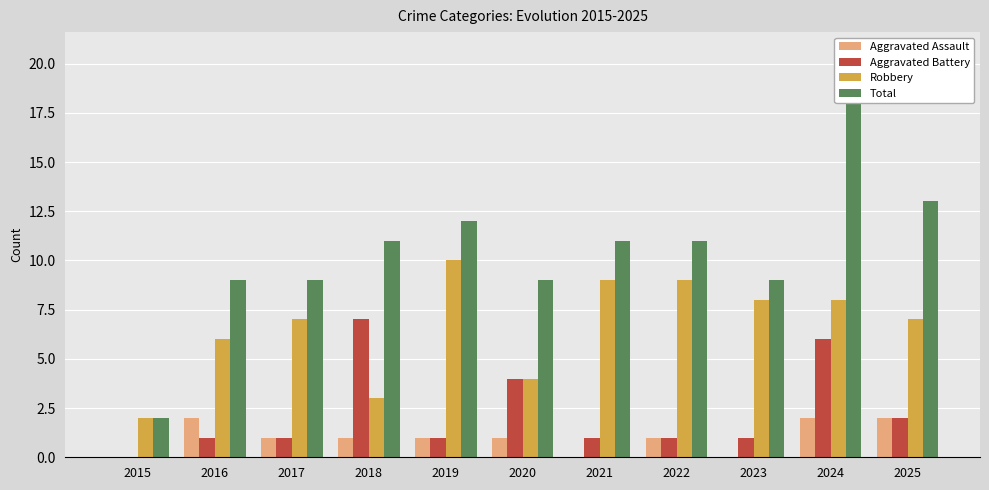

What is the highest value of the Aggravated Assault series?

2